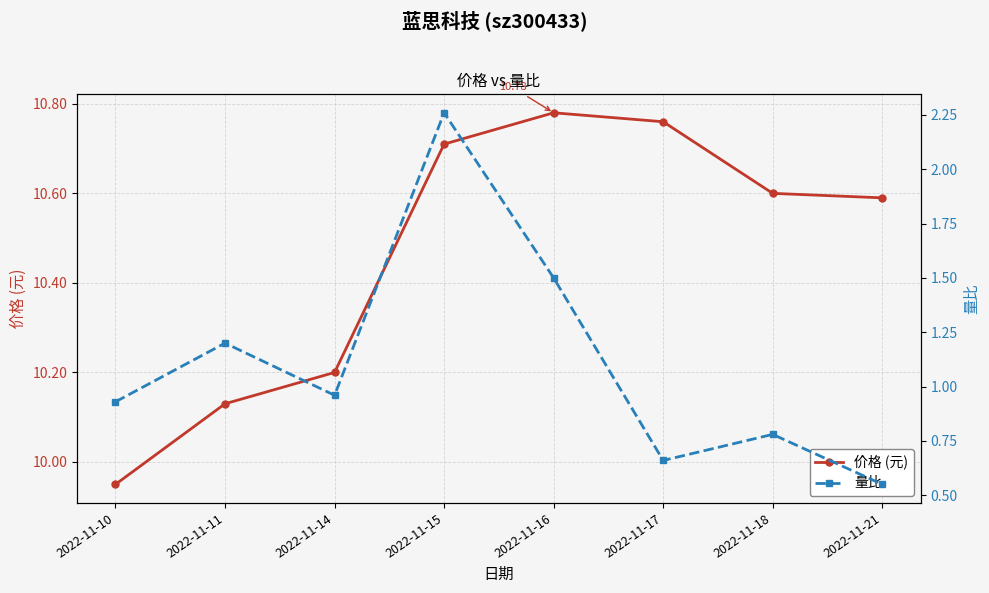

At which category is the sum across all series the highest?

2022-11-15